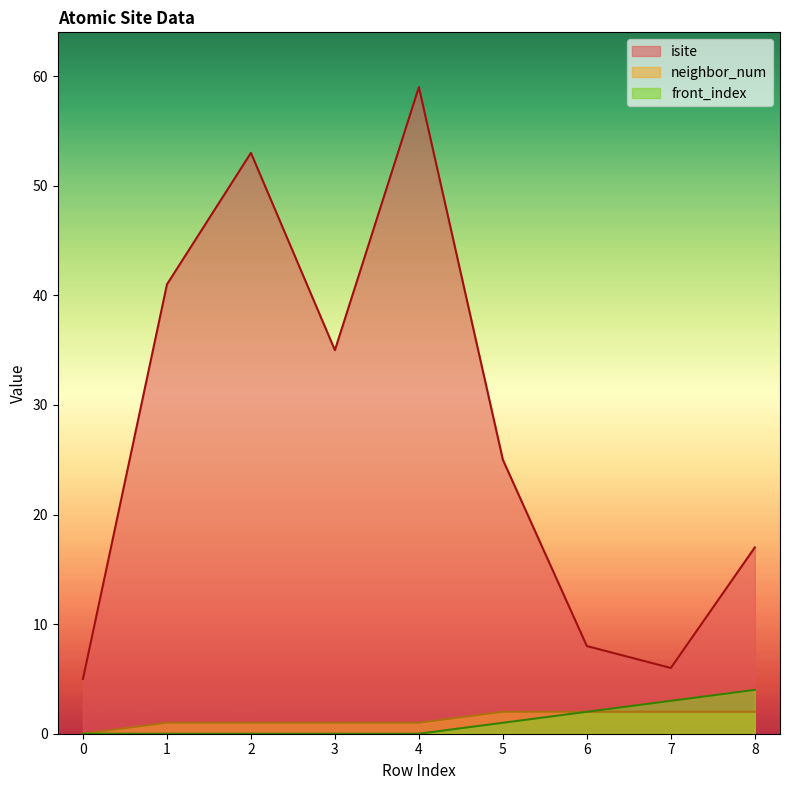

List the series in order of their peak value, lowest first.

neighbor_num, front_index, isite